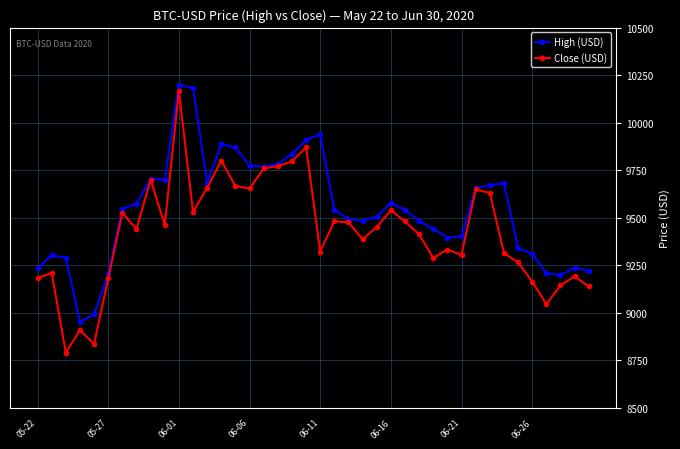

True or false: High (USD) has more than 1 points higher than both neighbors.

True